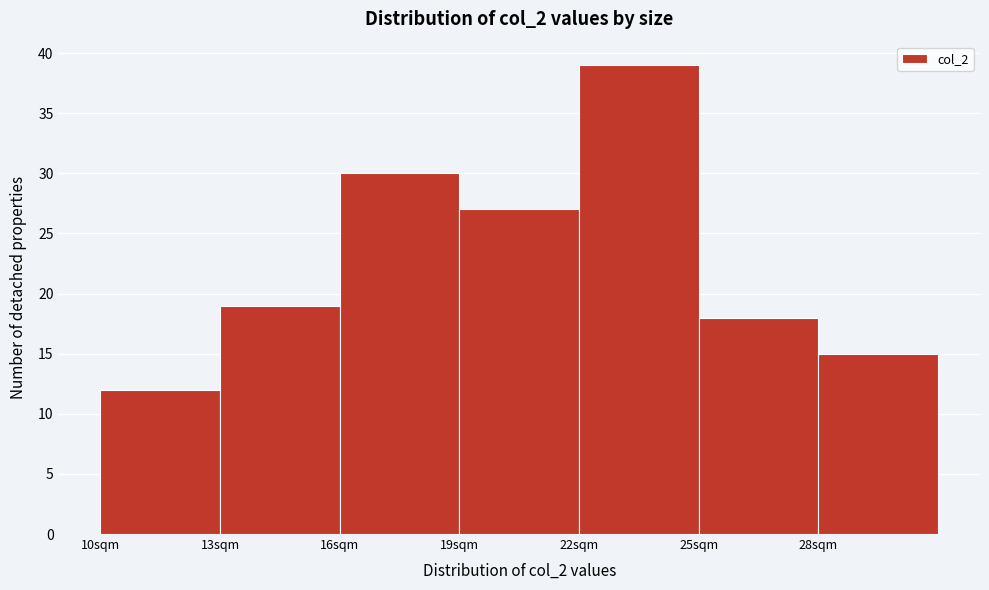

What is the height of the bar covering 28 to 31 on the x-axis? The values are not printed on the chart, so give them approximately, as read against the axis.

15